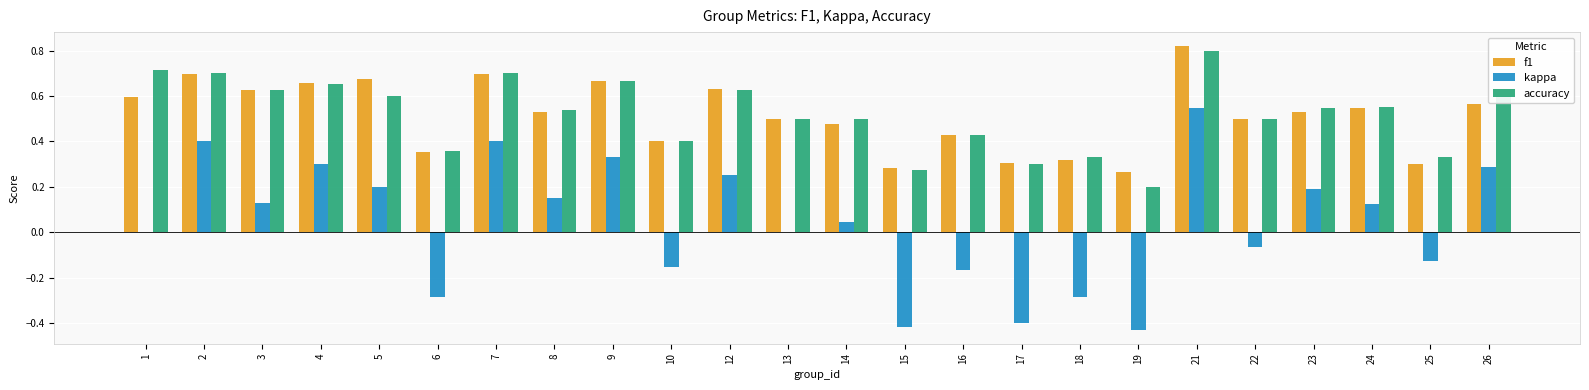

Is it true that accuracy equals 0.6 at 18?

False